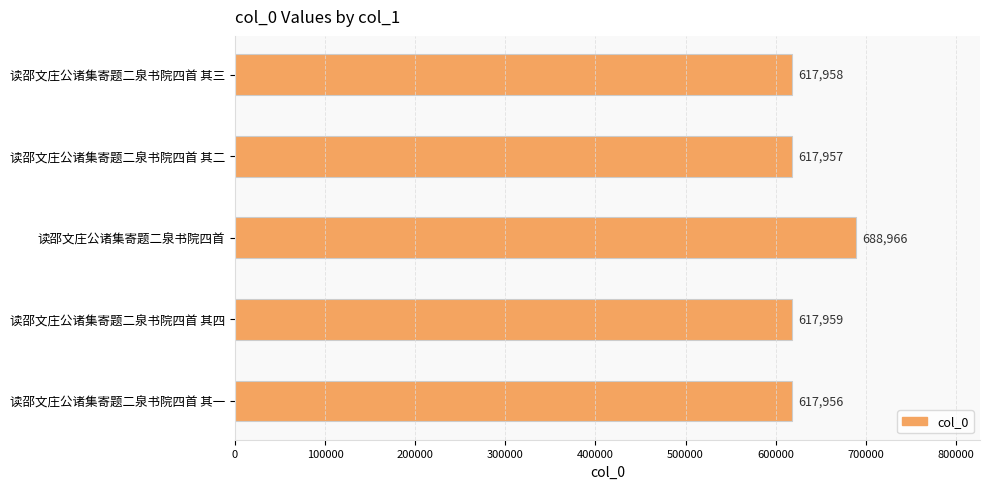

Is it true that the value at 读邵文庄公诸集寄题二泉书院四首 其二 is 248602?

False